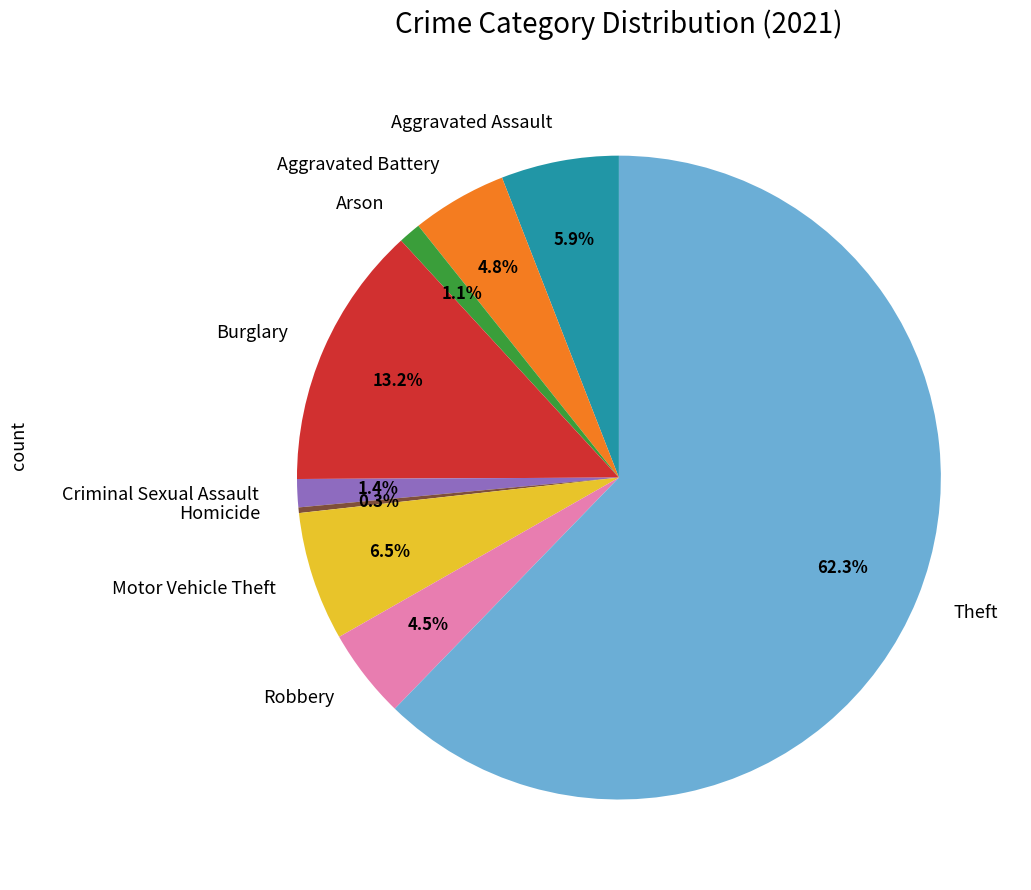

Do Theft and Aggravated Battery together represent more than half of the pie?

Yes